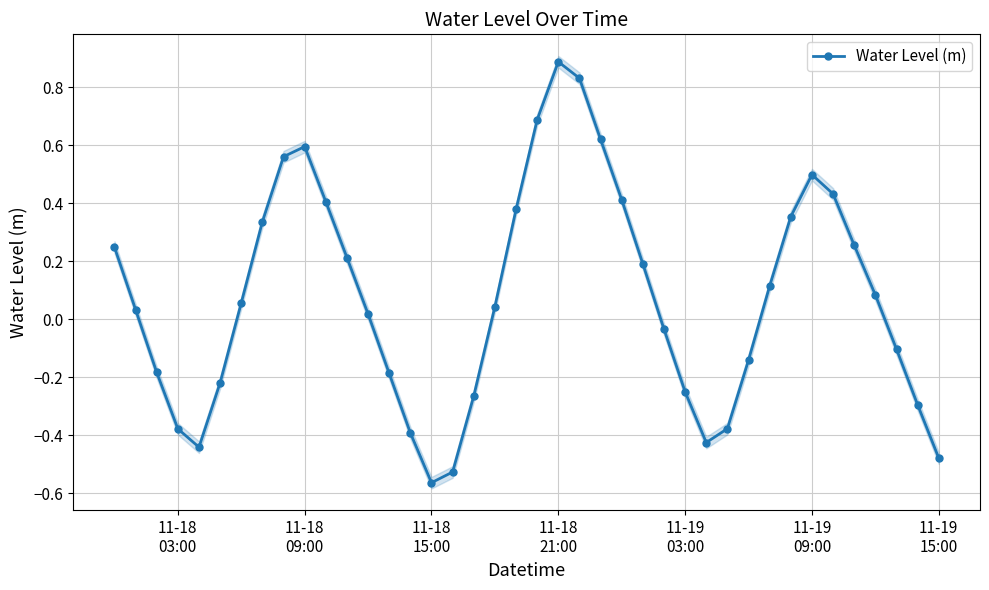

What is the maximum value for Water Level (m)?

0.9